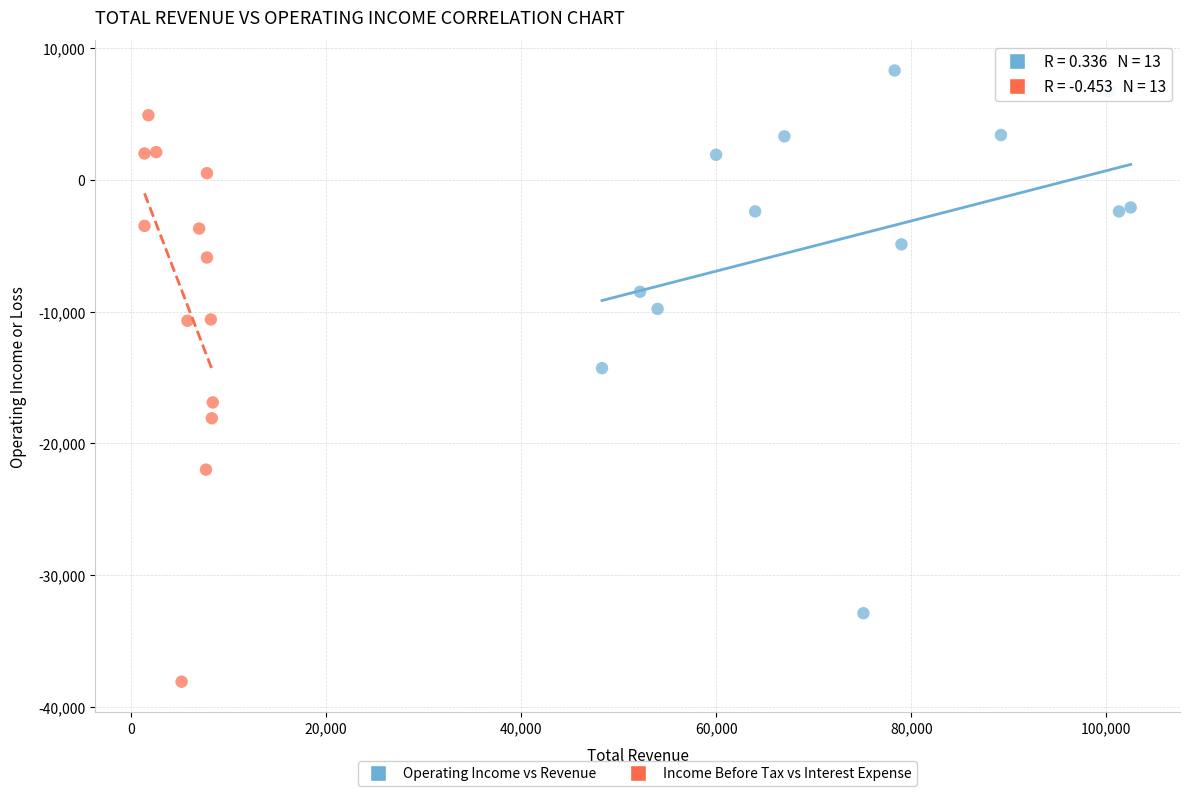

Which series contains the lowest Y value?

Income Before Tax vs Interest Expense